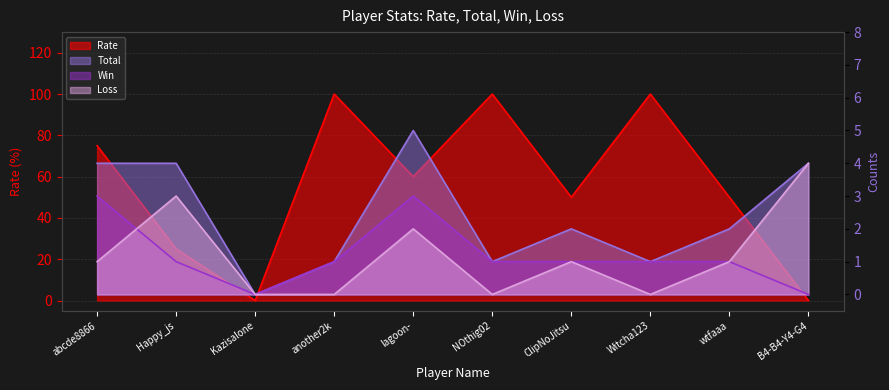

What is the total value across all series at NOthig02?

102